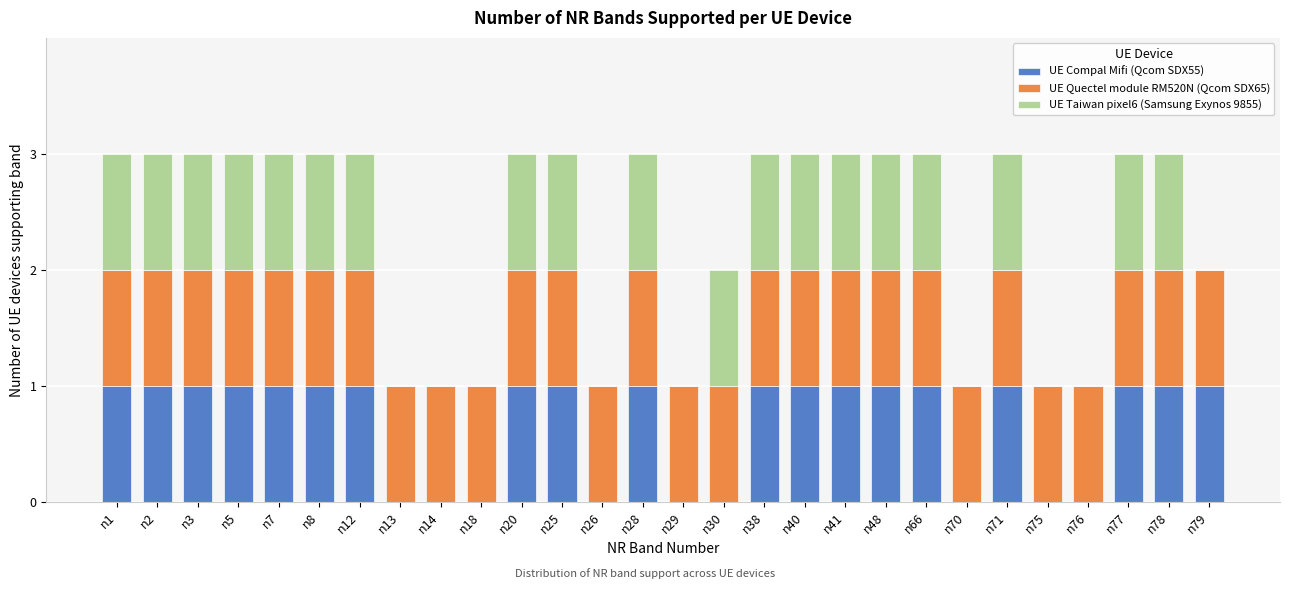

What is the sum of all UE Compal Mifi (Qcom SDX55) values?

19